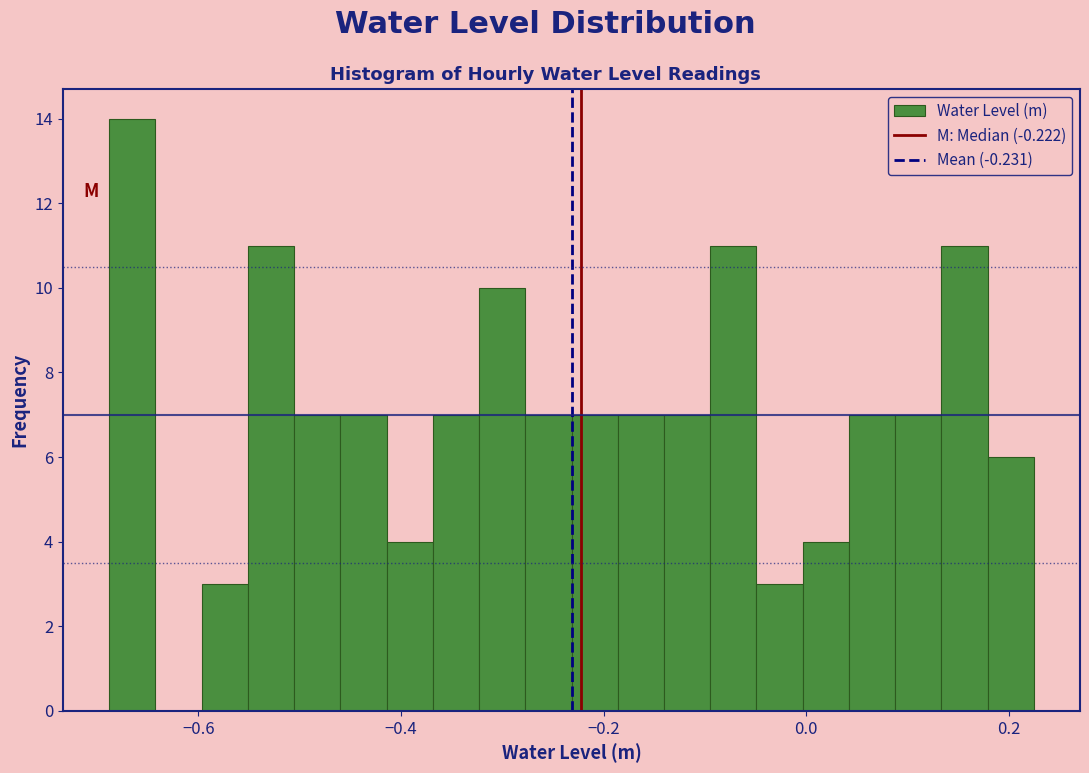

Around what value on the x-axis is the tallest bar? Give the approximate position of its centre, as read against the axis.

-0.66